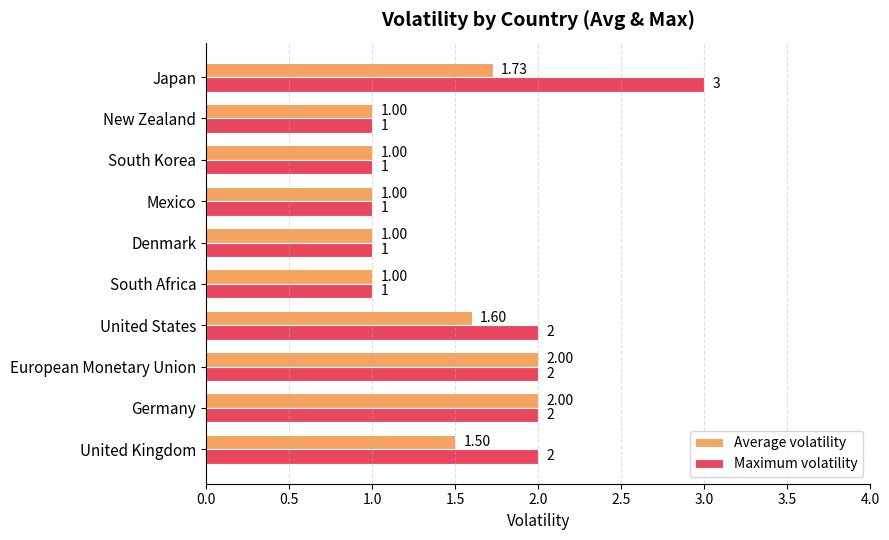

What is the total value across all series at New Zealand?

2.0